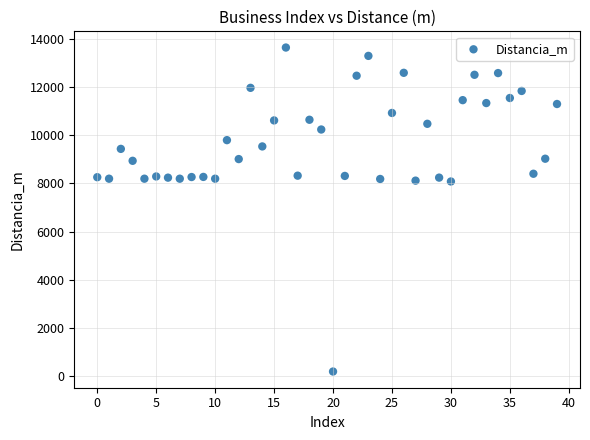

What is the range of Y values (max minus min)?

13438.9